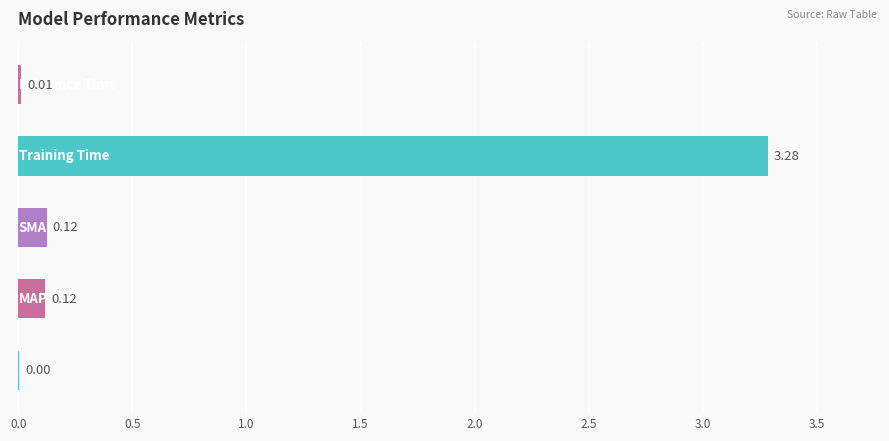

What is the sum of all values?

3.5